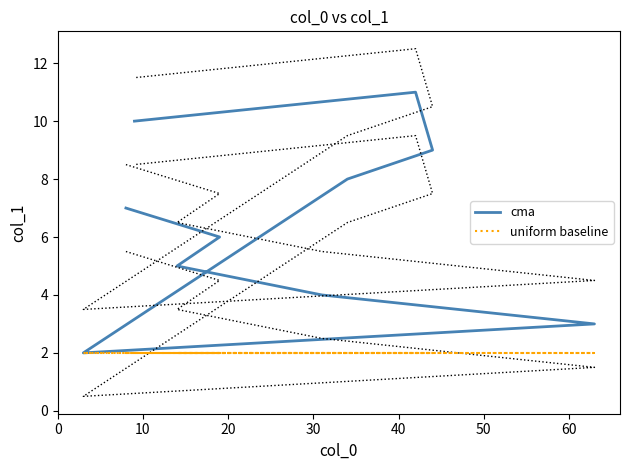

True or false: cma has a value of 2 at 10.

False